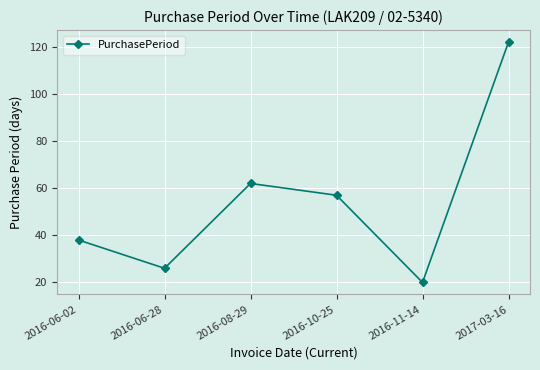

Reading left to right, what are all the values shown in this chart?

2016-06-02=38	2016-06-28=26	2016-08-29=62	2016-10-25=57	2016-11-14=20	2017-03-16=122